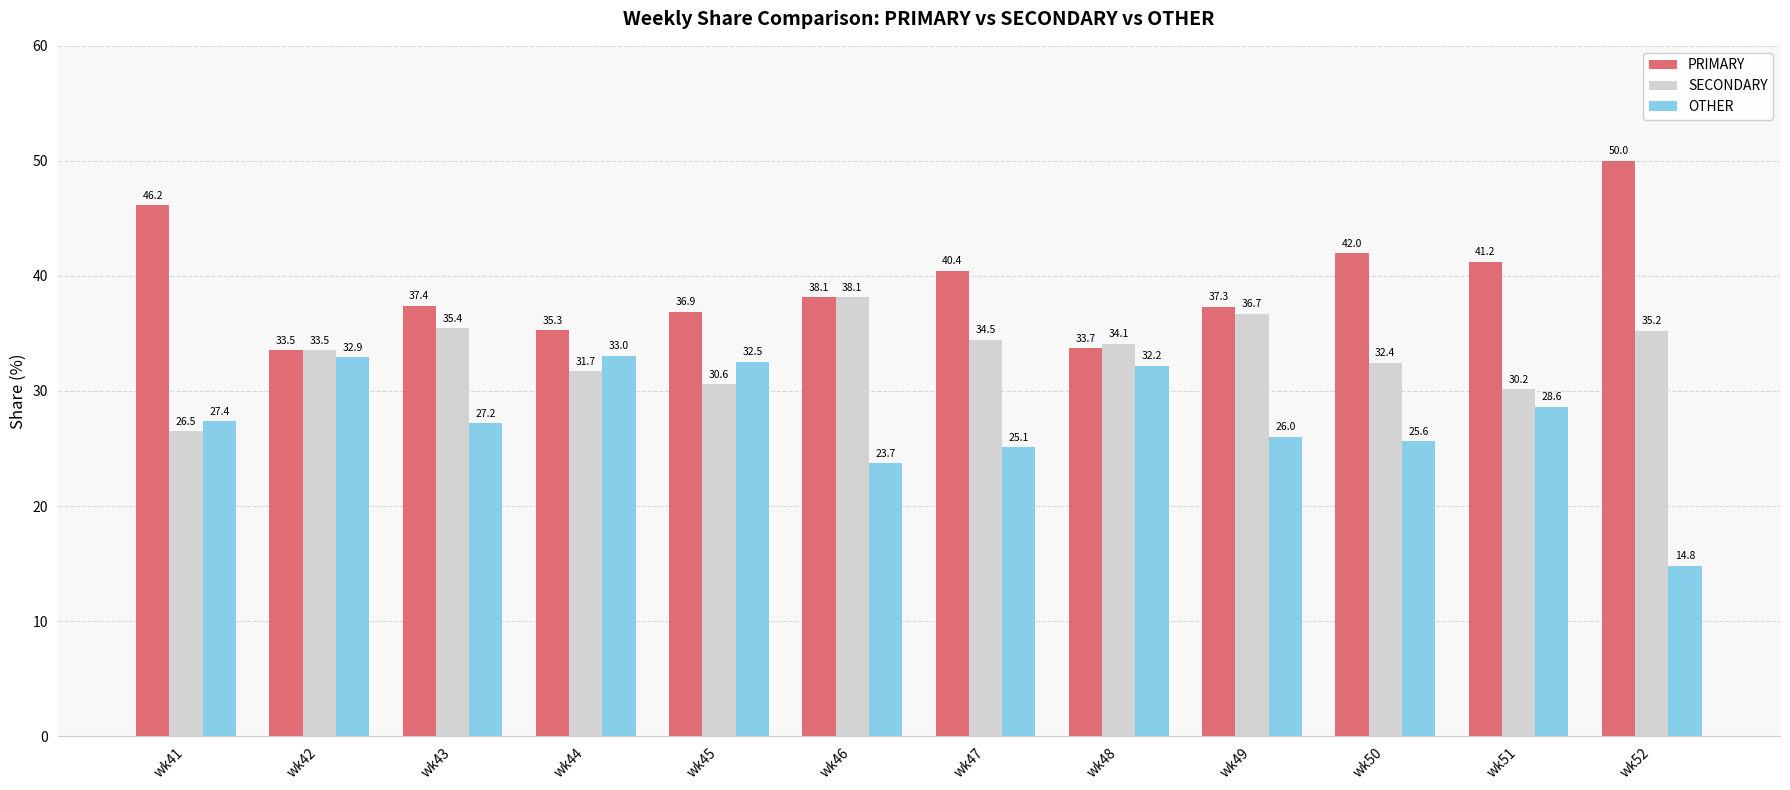

Count the number of data series in this chart.

3